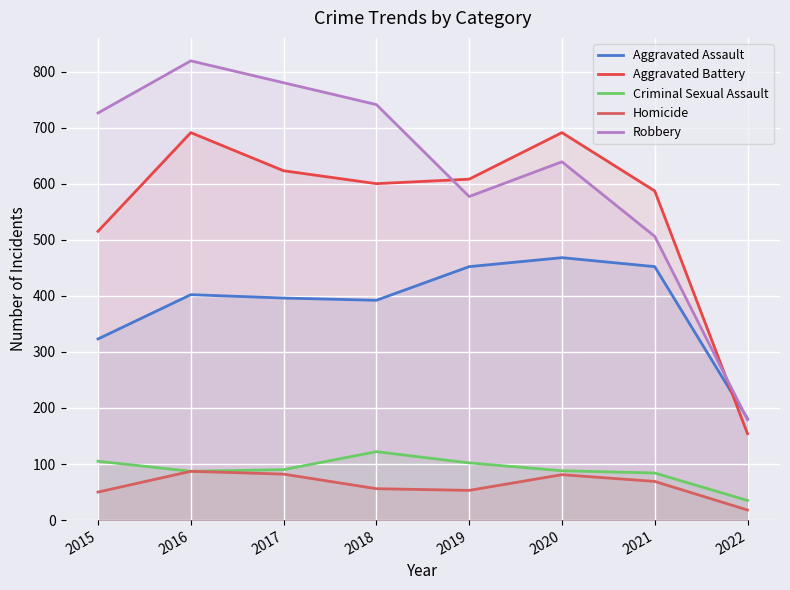

The value of Aggravated Assault at 2019 is 452. True or false?

True